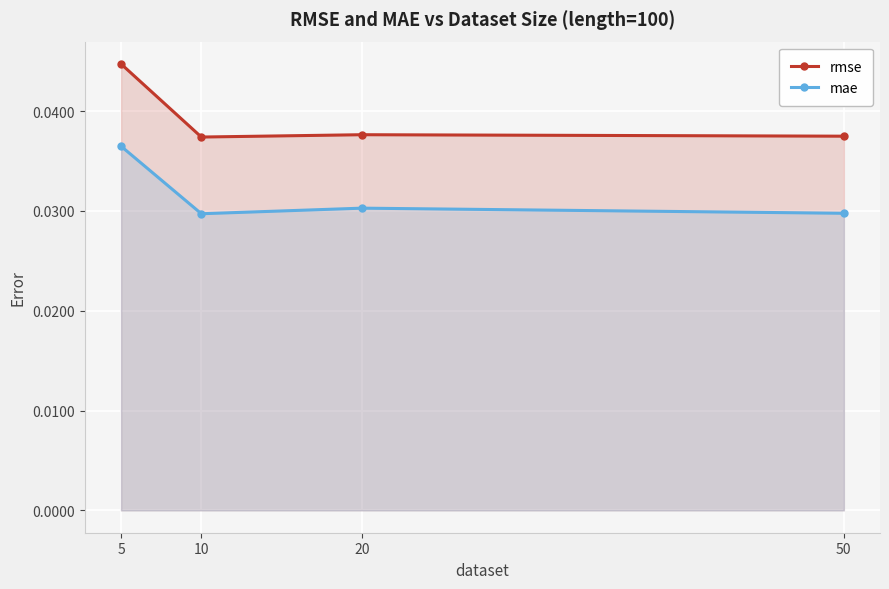

Rank the series by their average value, from lowest to highest.

mae, rmse